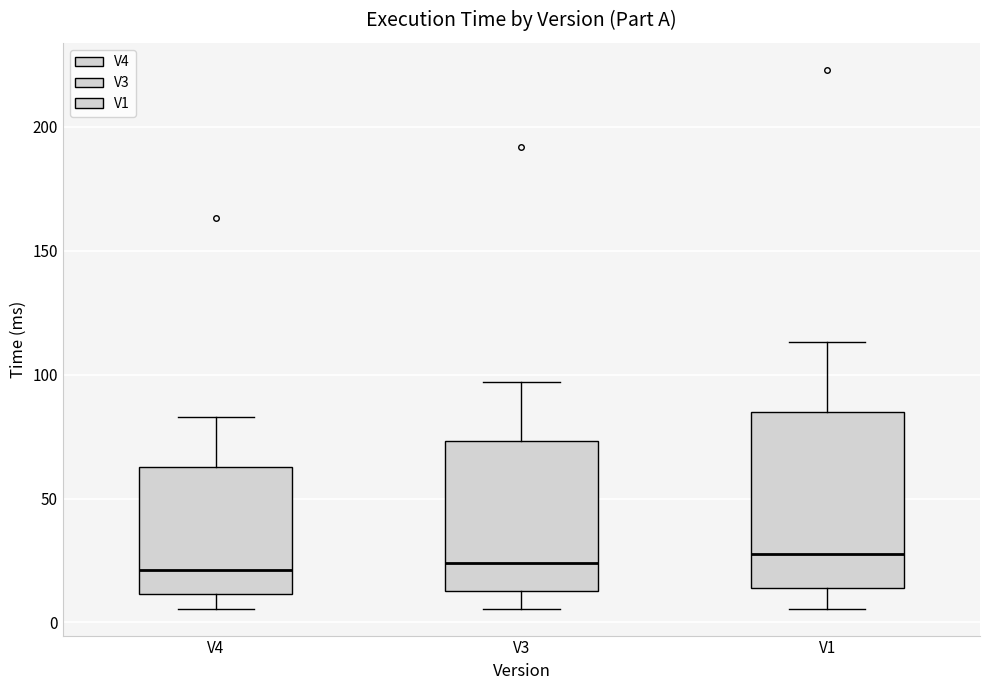

Comparing the boxes themselves (not the whiskers), which one is the tallest?

V1